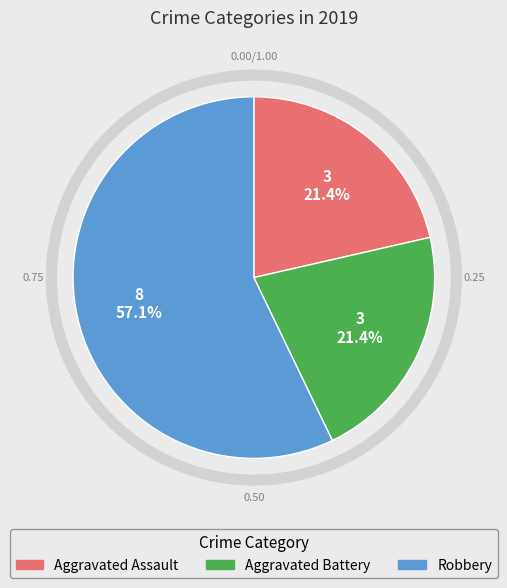

To the nearest percent, what is the difference between the largest and smallest slice percentages?

36%